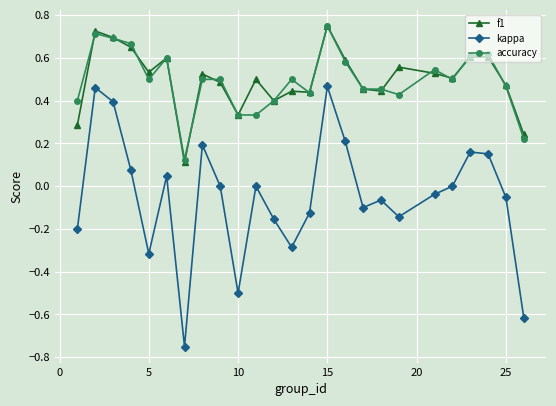

Does the chart have visible grid lines?

Yes